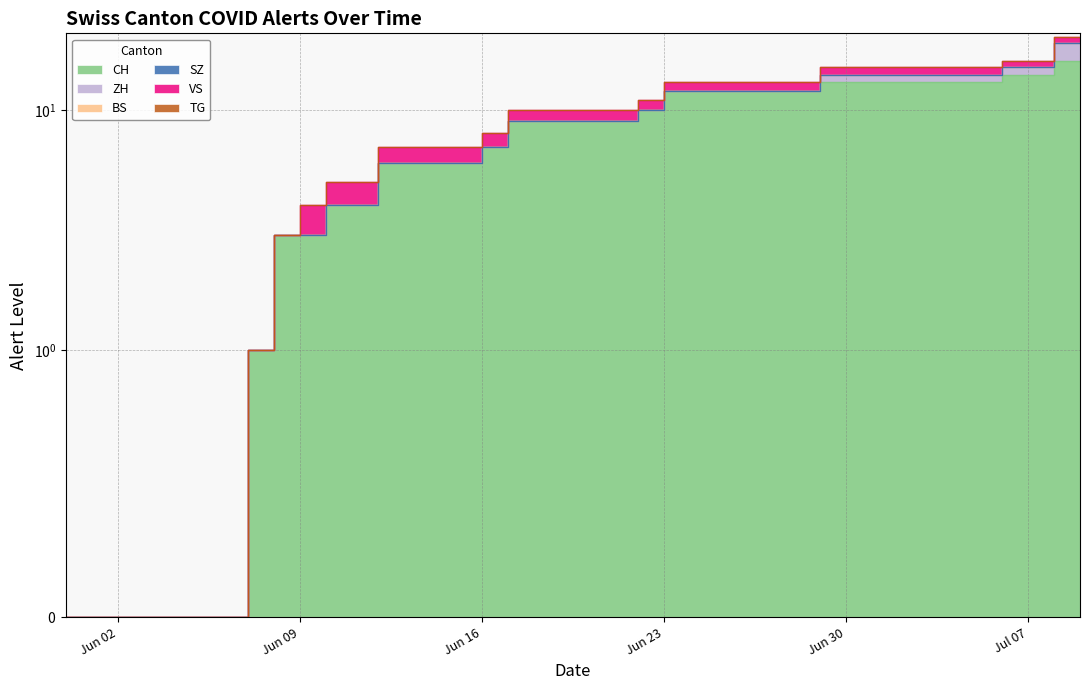

What is the total value across all series at 2020-07-02?

15